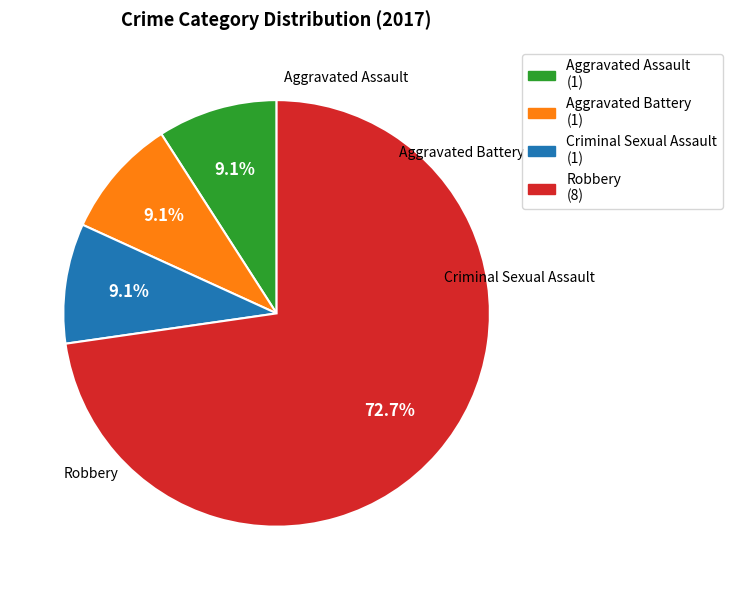

The Criminal Sexual Assault slice represents 9% of the pie. True or false?

True